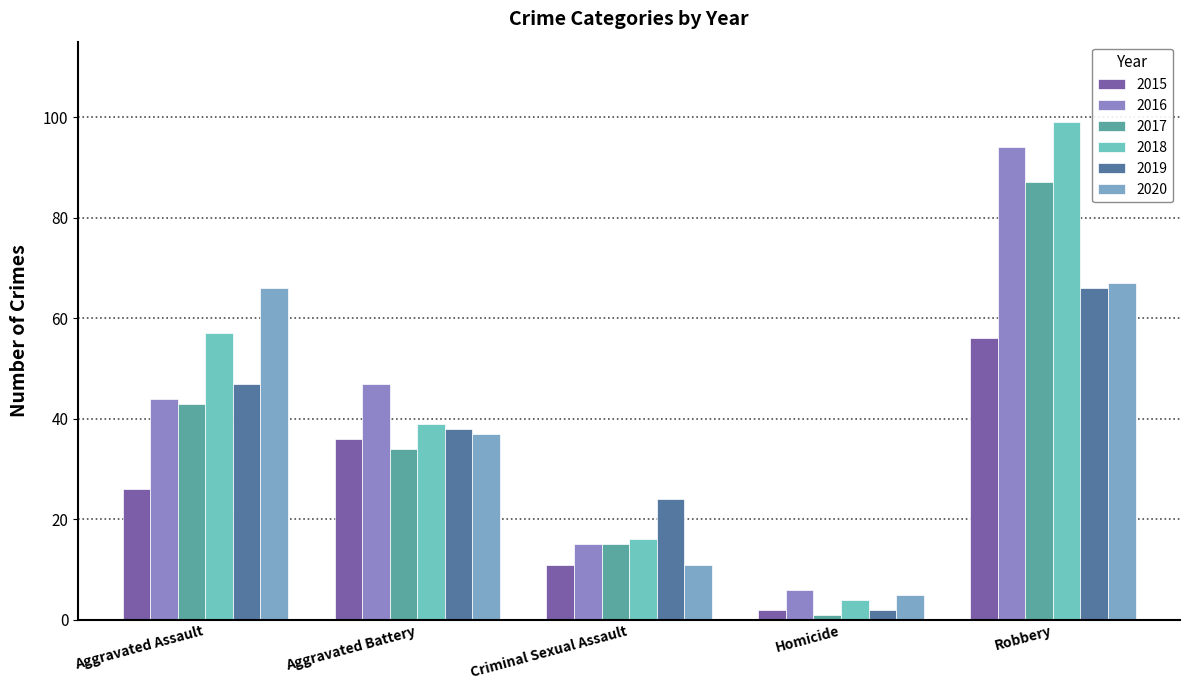

At which label is 2020 closest to 36?

Aggravated Battery